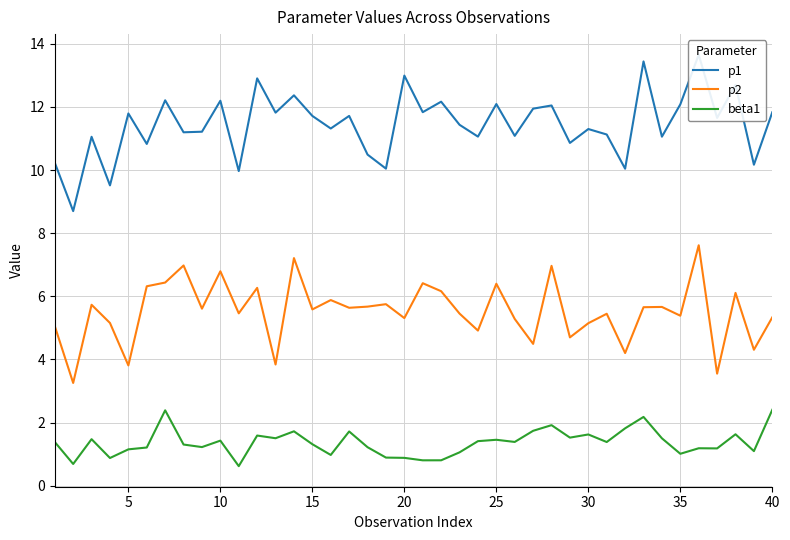

True or false: beta1 and p2 intersect in this chart.

False